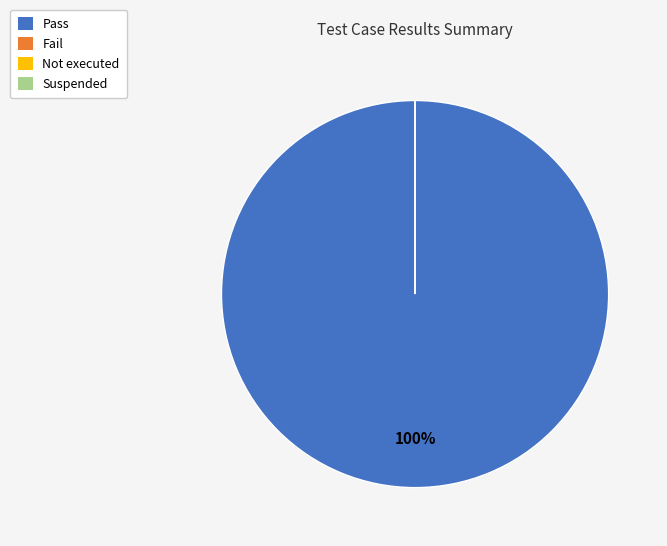

Count the number of slices in the pie.

4